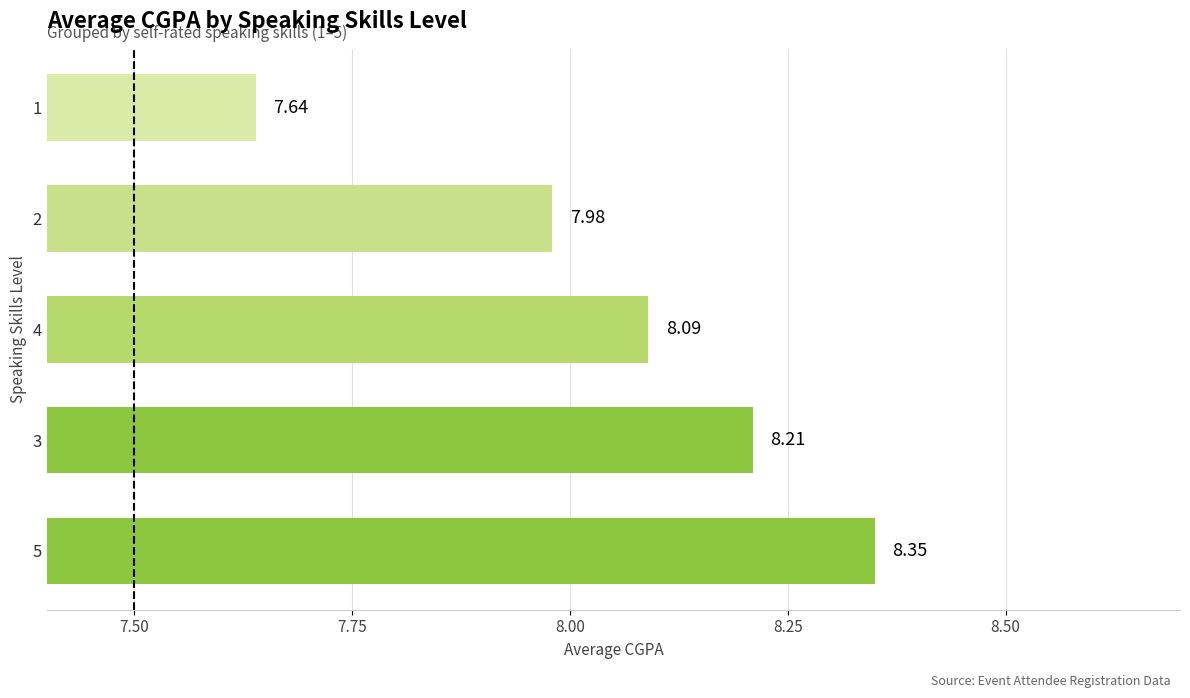

List the labels in order of value, smallest first.

1, 2, 4, 3, 5